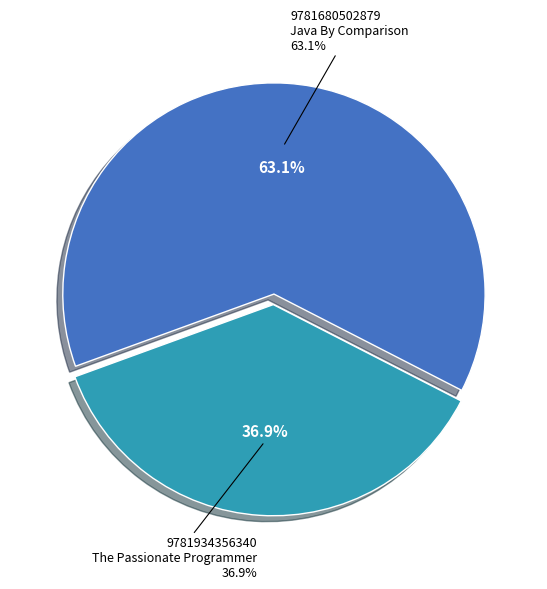

To the nearest percent, what is the combined percentage of 9781934356340
The Passionate Programmer and 9781680502879
Java By Comparison?

100%